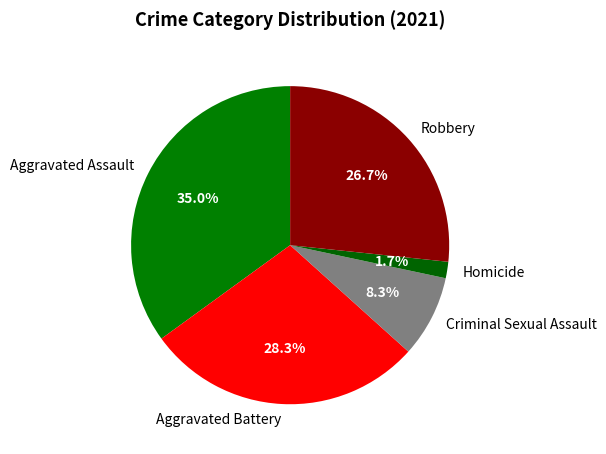

Which category has the biggest portion of the pie?

Aggravated Assault